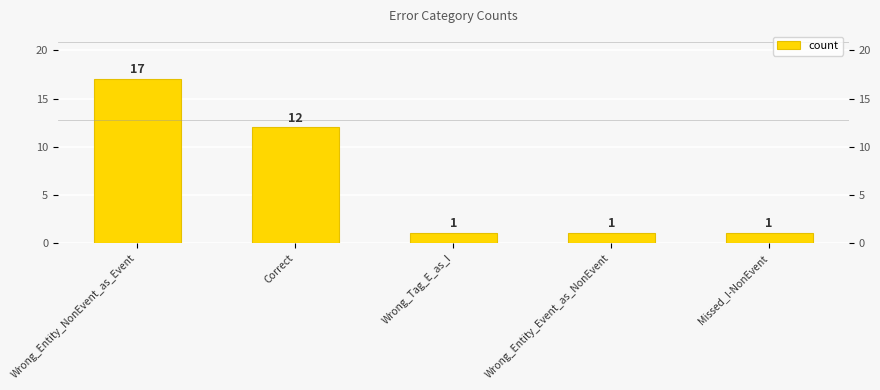

Reading left to right, transcribe all the data shown in this chart.

17	12	1	1	1